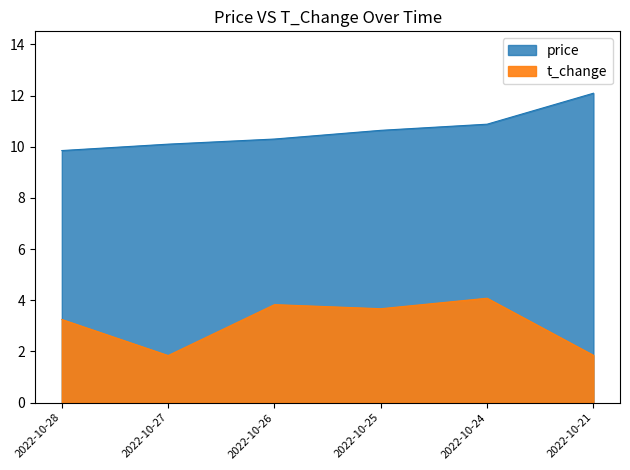

Rank the series at 2022-10-26 from lowest to highest value.

t_change, price